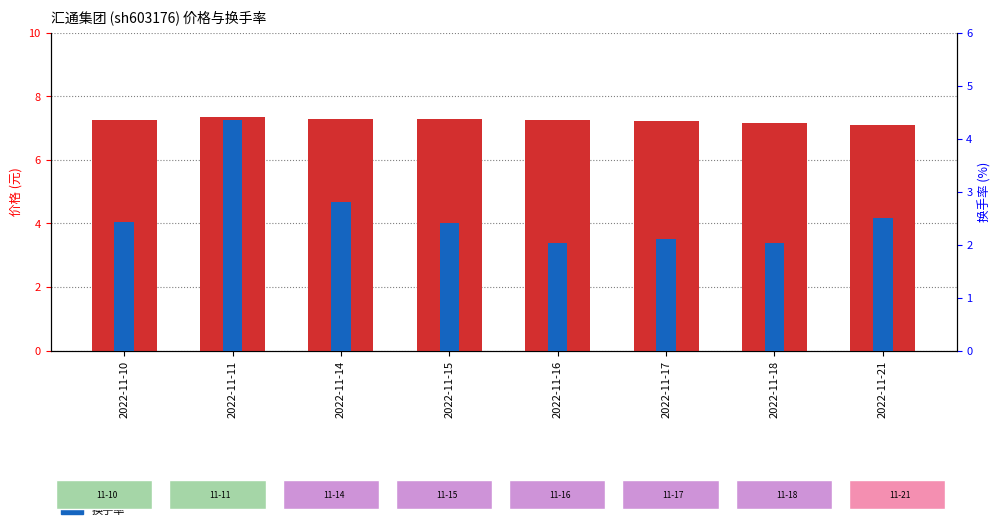

What is the value of the 价格 bar at the 5th from the left?

7.3